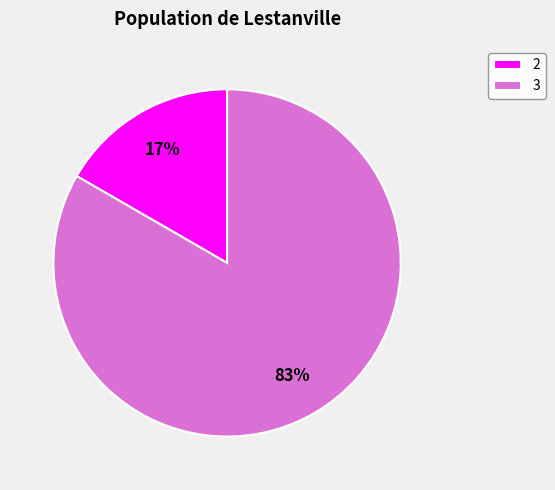

Is the sum of 2 and 3 greater than half?

Yes